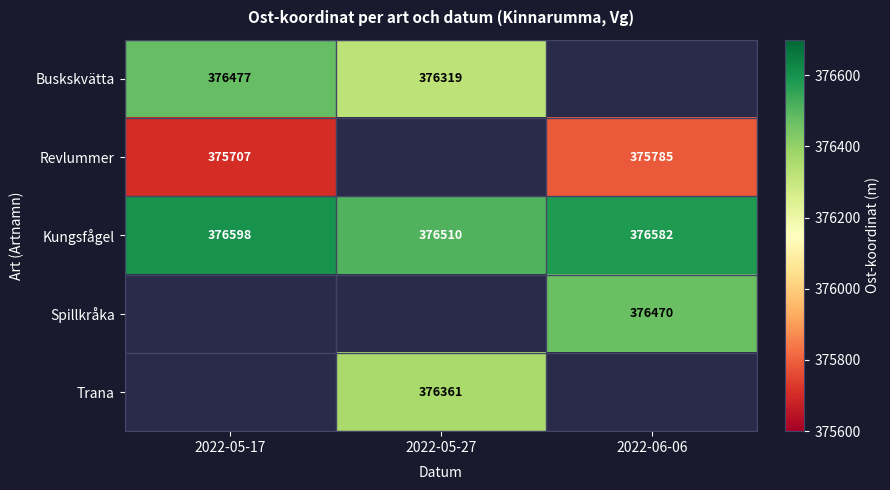

Where is Kungsfågel nearest to the value 376554?

2022-06-06